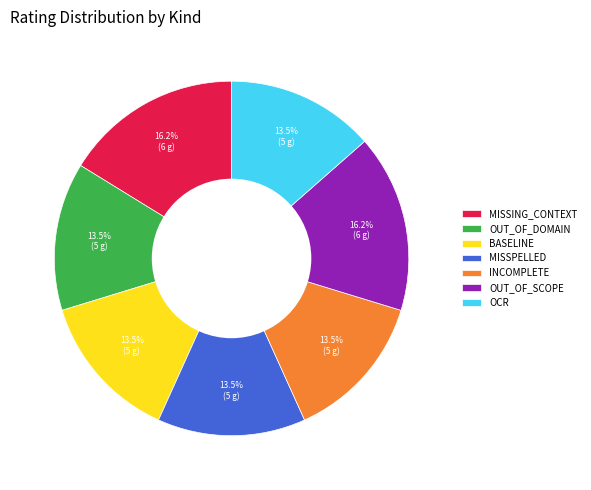

Does OCR account for over 50% of the chart?

No